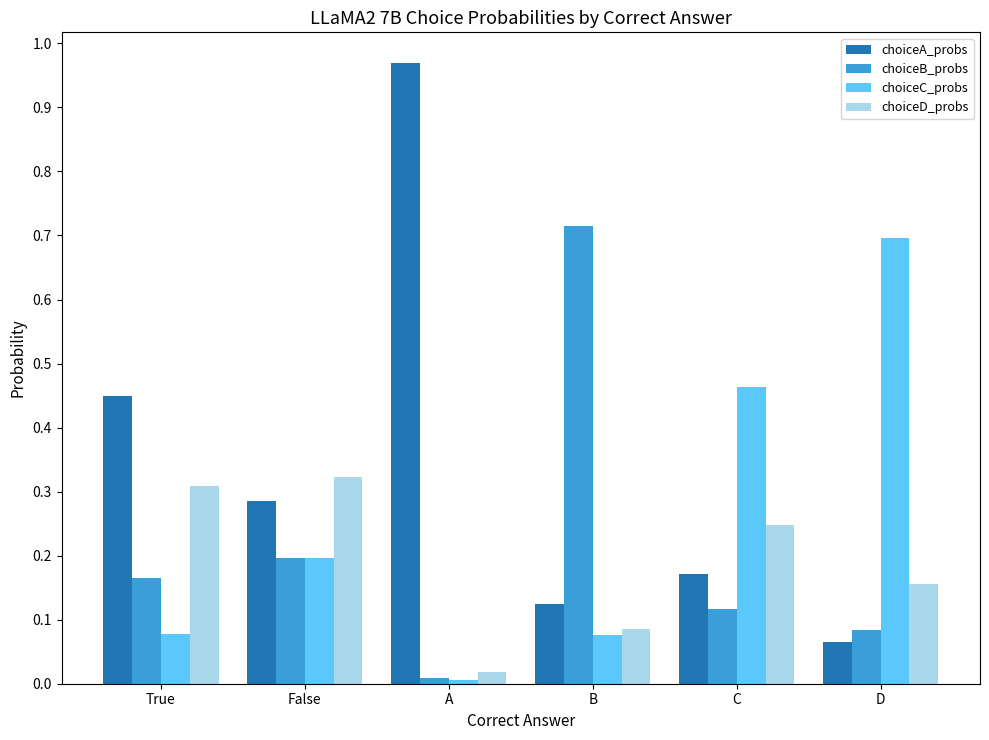

Does the chart contain stacked bars?

No